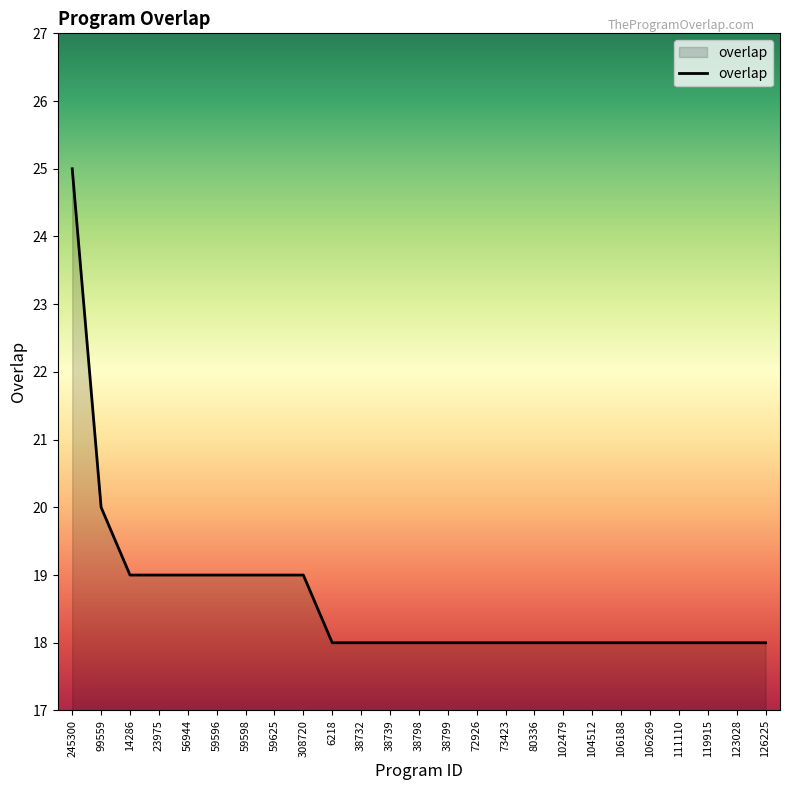

What is the greatest value displayed?

25